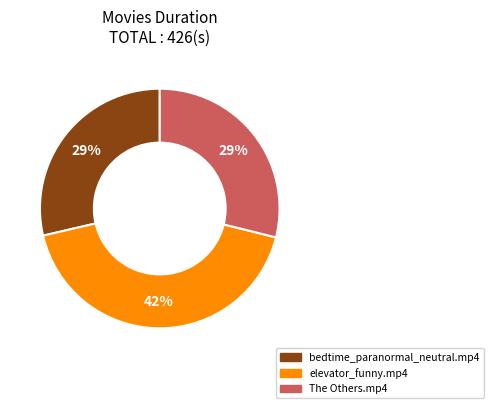

How many slices are in this pie chart?

3